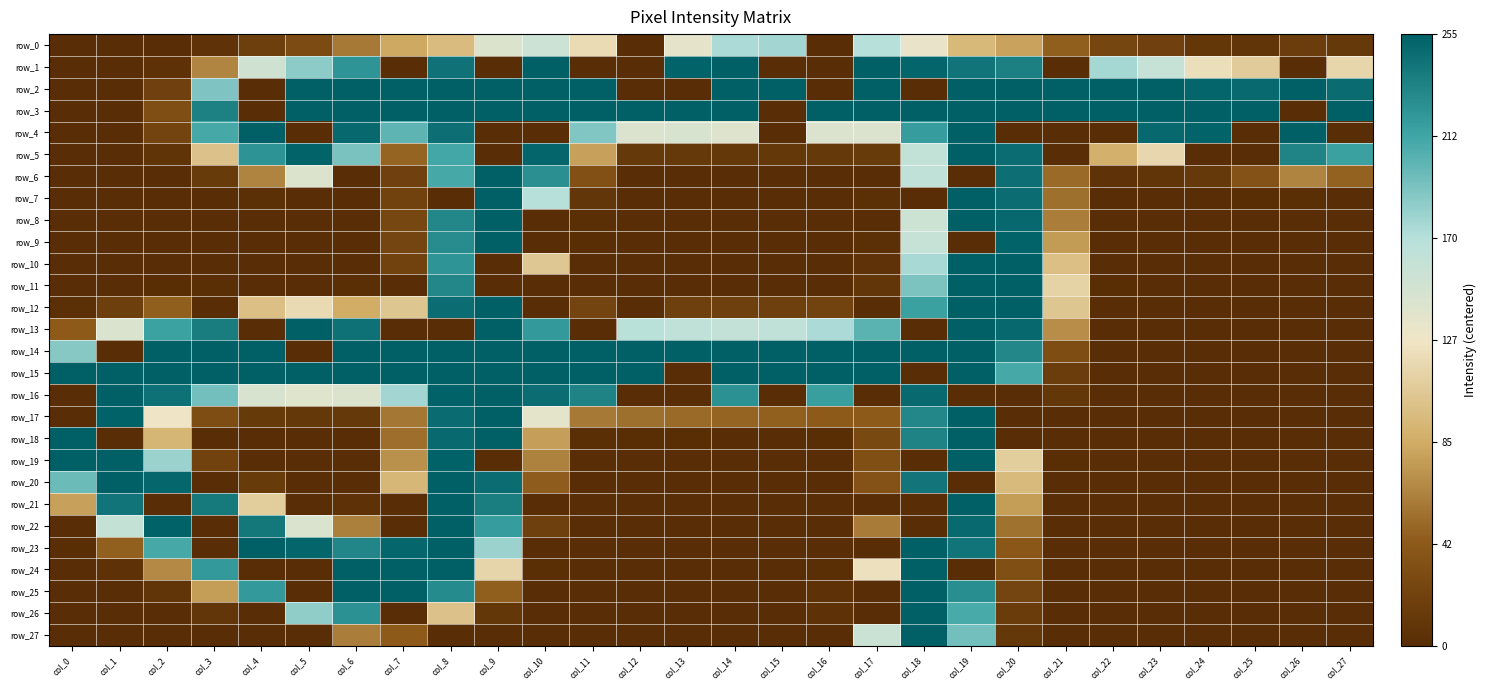

Which category has the highest value in the row_25 series?

col_6